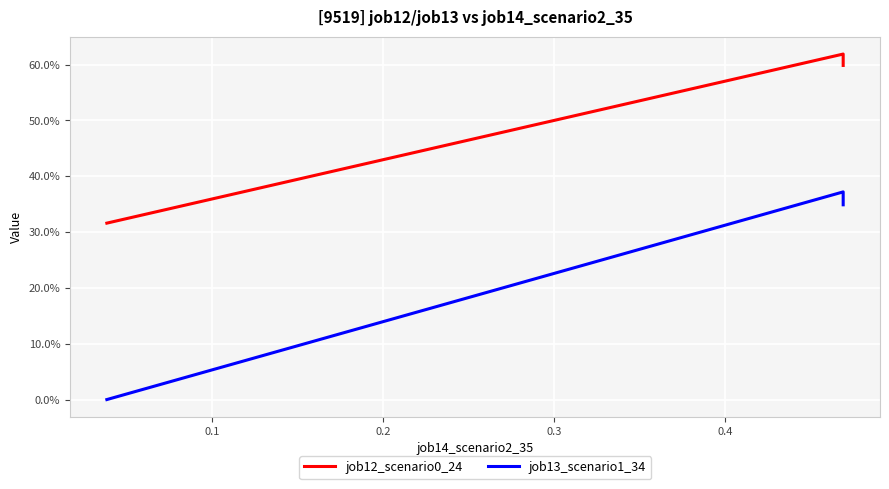

What are all the series names shown in the legend?

job12_scenario0_24, job13_scenario1_34